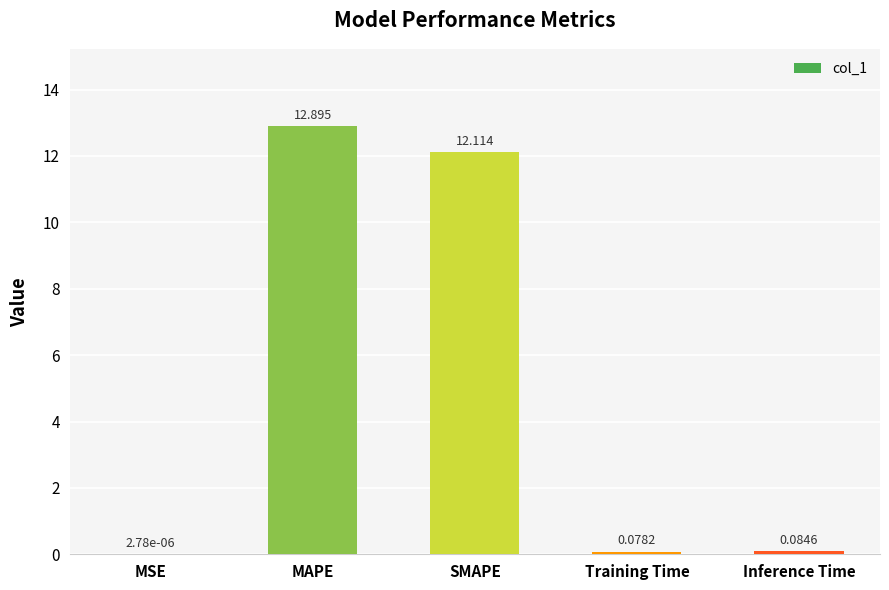

Where is the data nearest to the value 6?

Inference Time